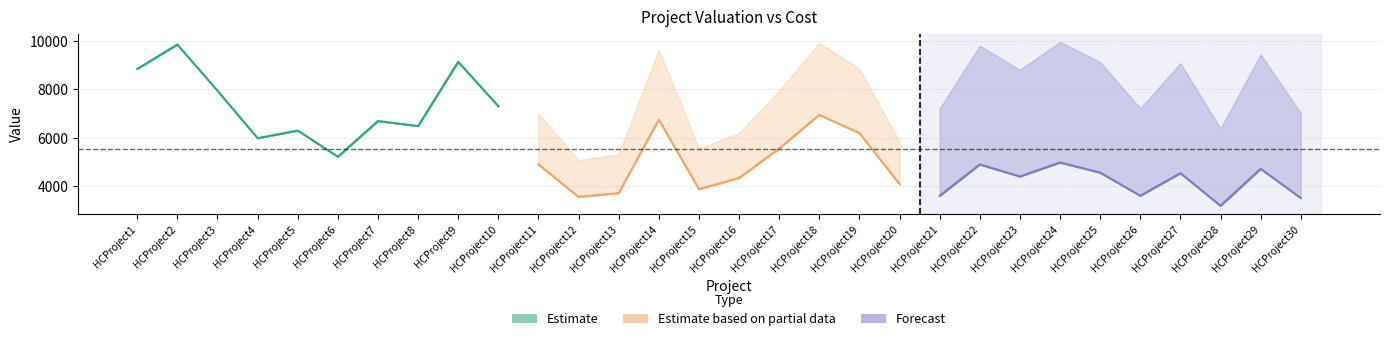

At which label does CountryValuation first exceed 4973?

HCProject1